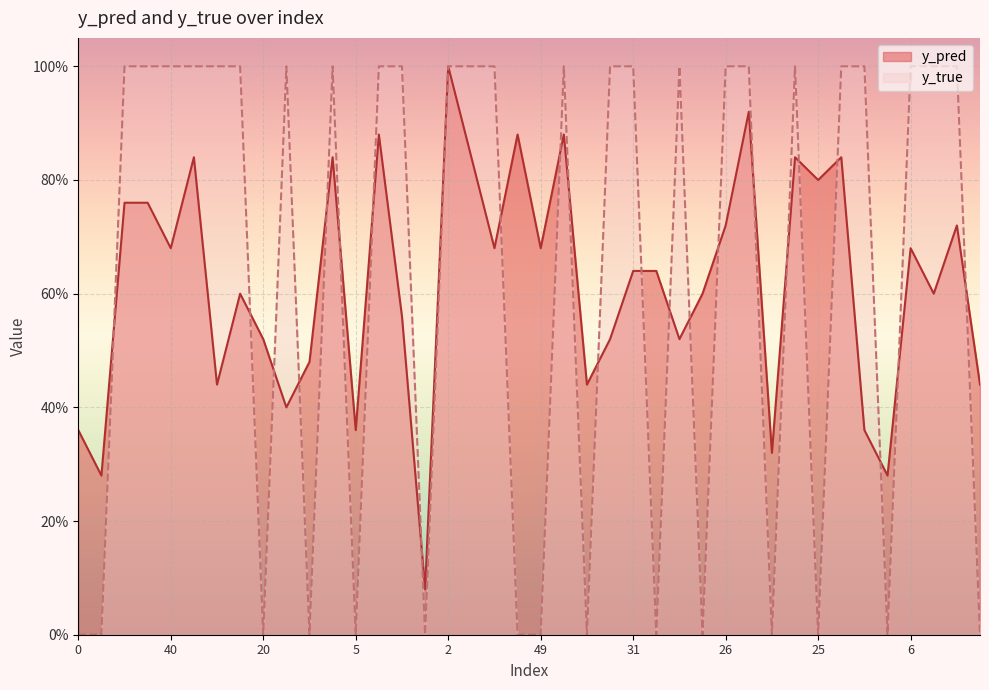

What is the label of the 7th point from the left?

7